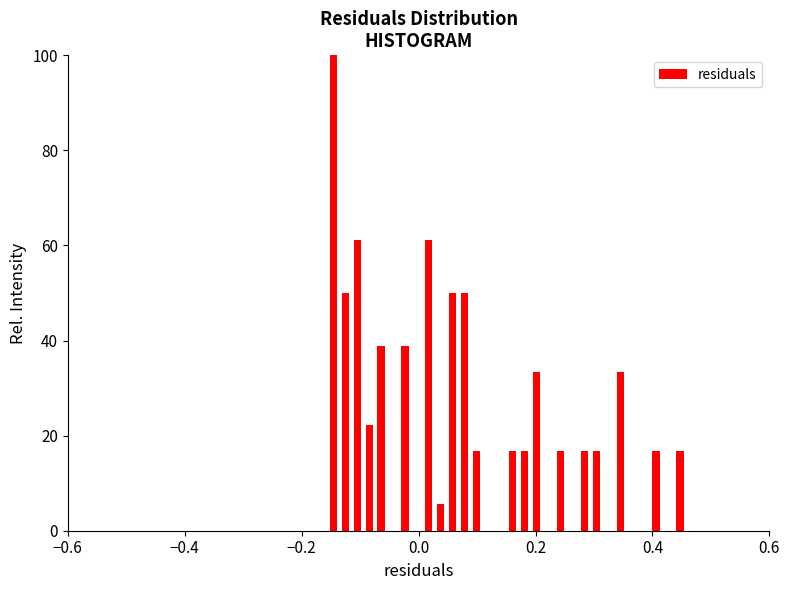

Around what value on the x-axis is the tallest bar? Give the approximate position of its centre, as read against the axis.

-0.14